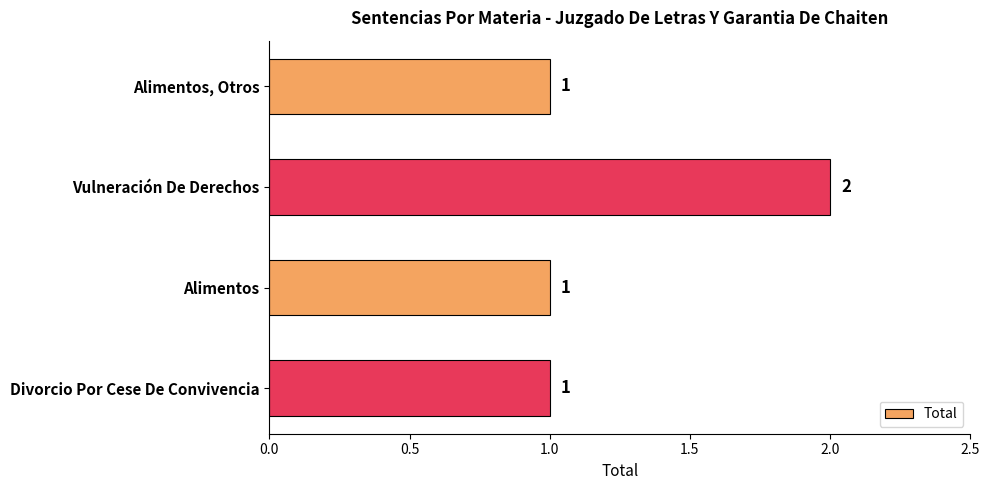

Which has a higher value, Vulneración De Derechos or Alimentos?

Vulneración De Derechos